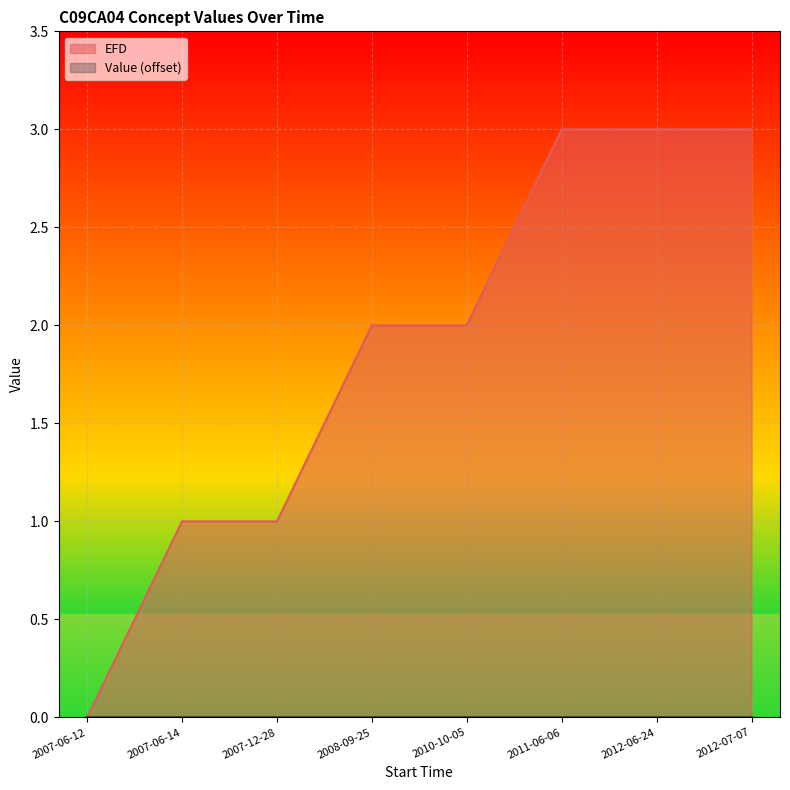

What position from the right is 2010-10-05?

4